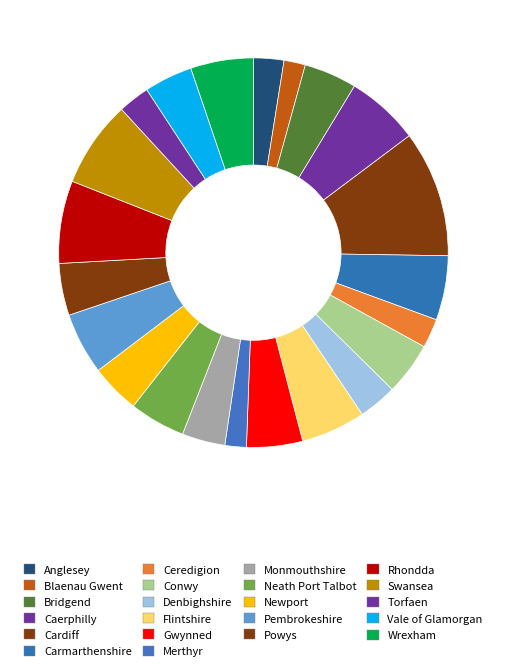

How many slices are in this pie chart?

22